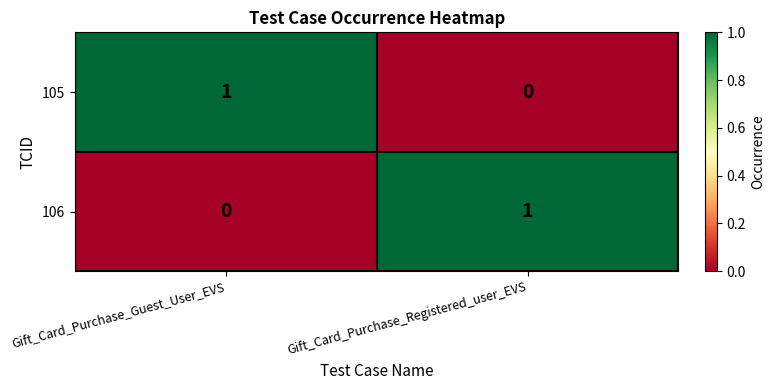

The value of 105 at Gift_Card_Purchase_Guest_User_EVS is 1. True or false?

True